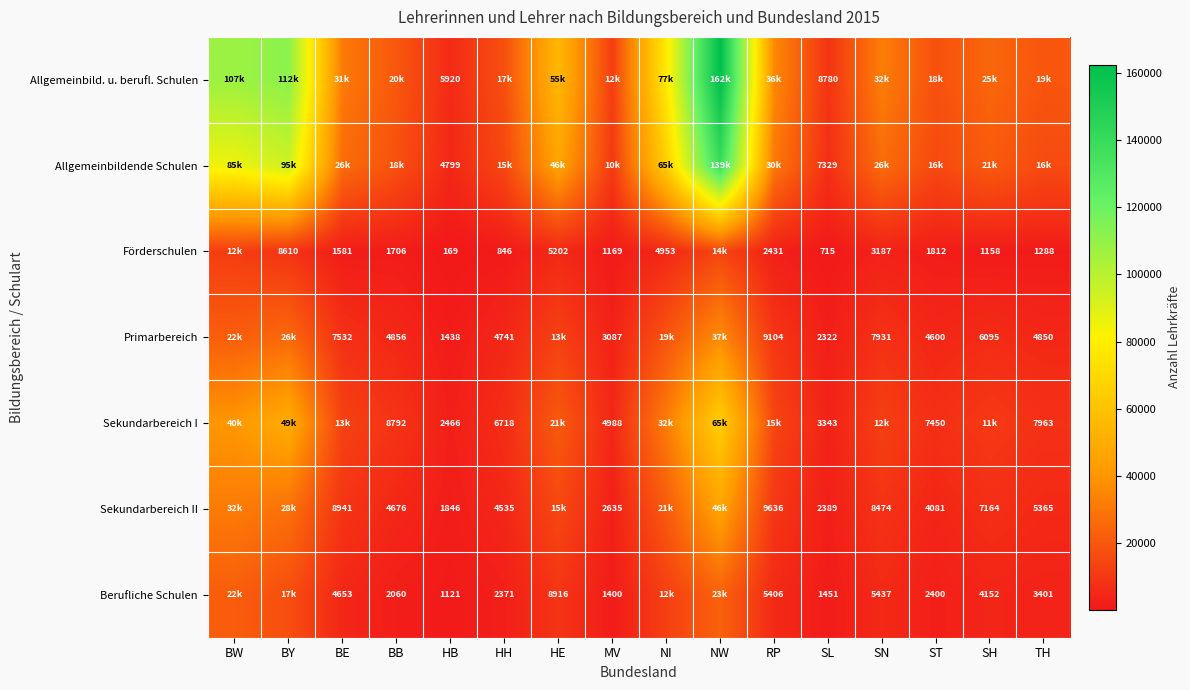

What is the difference between the Förderschulen values at BE and SL?

866.0